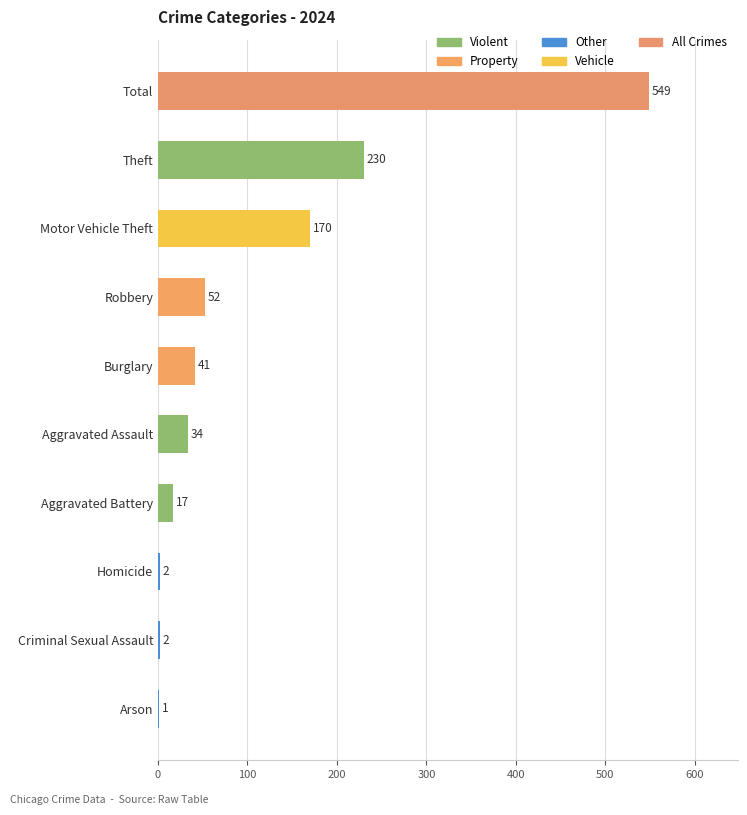

At which label is the value closest to 275?

Theft